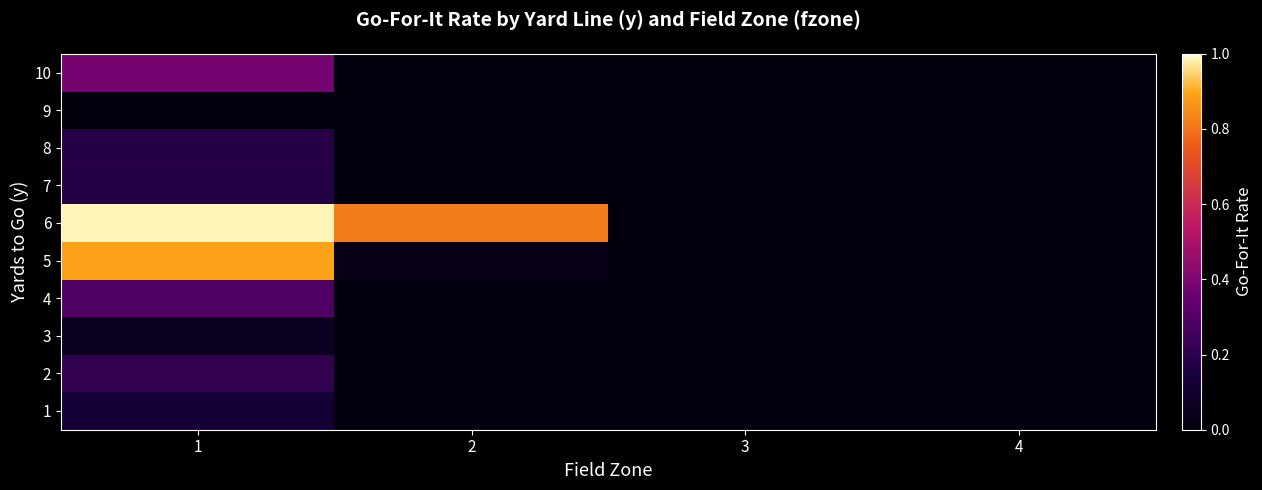

Between 4 and 1, which is larger?

1